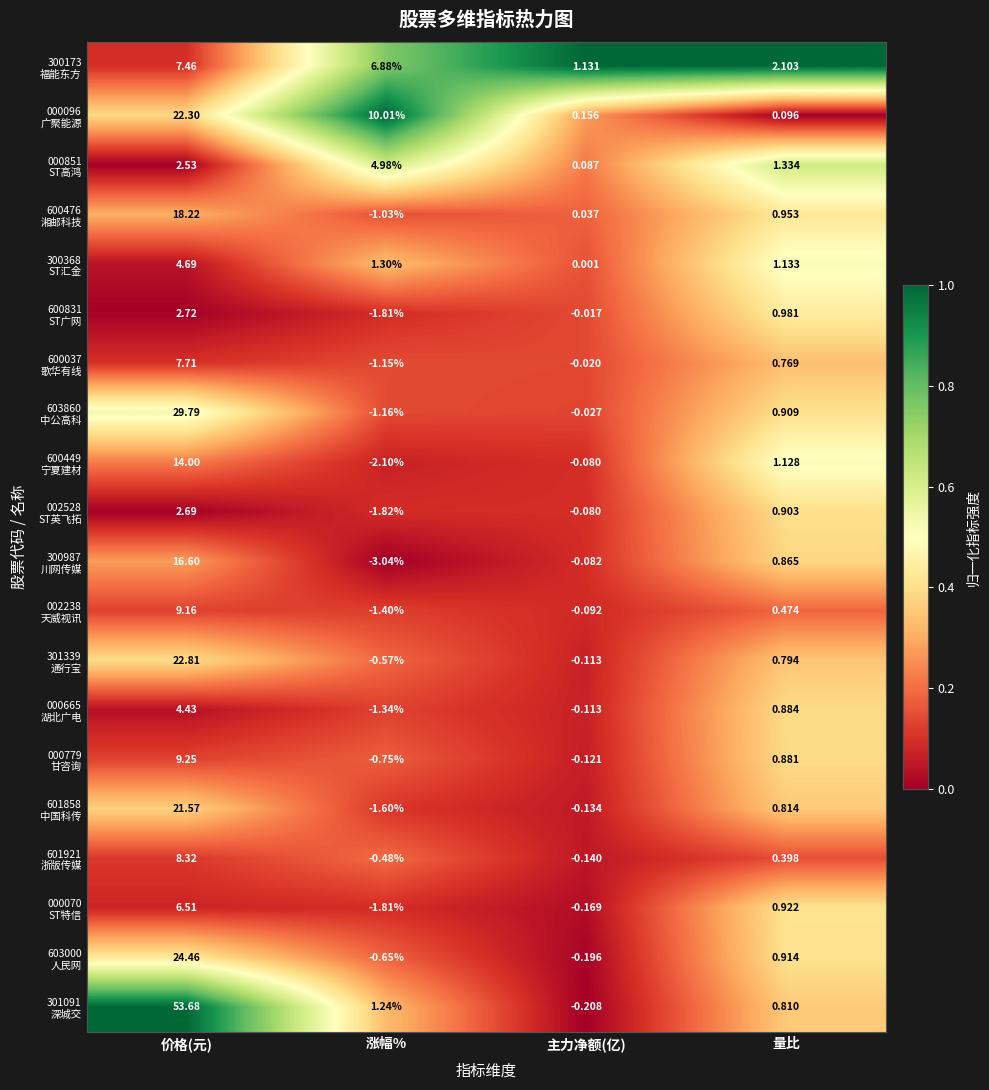

Which label corresponds to the smallest value in the chart?

涨幅%